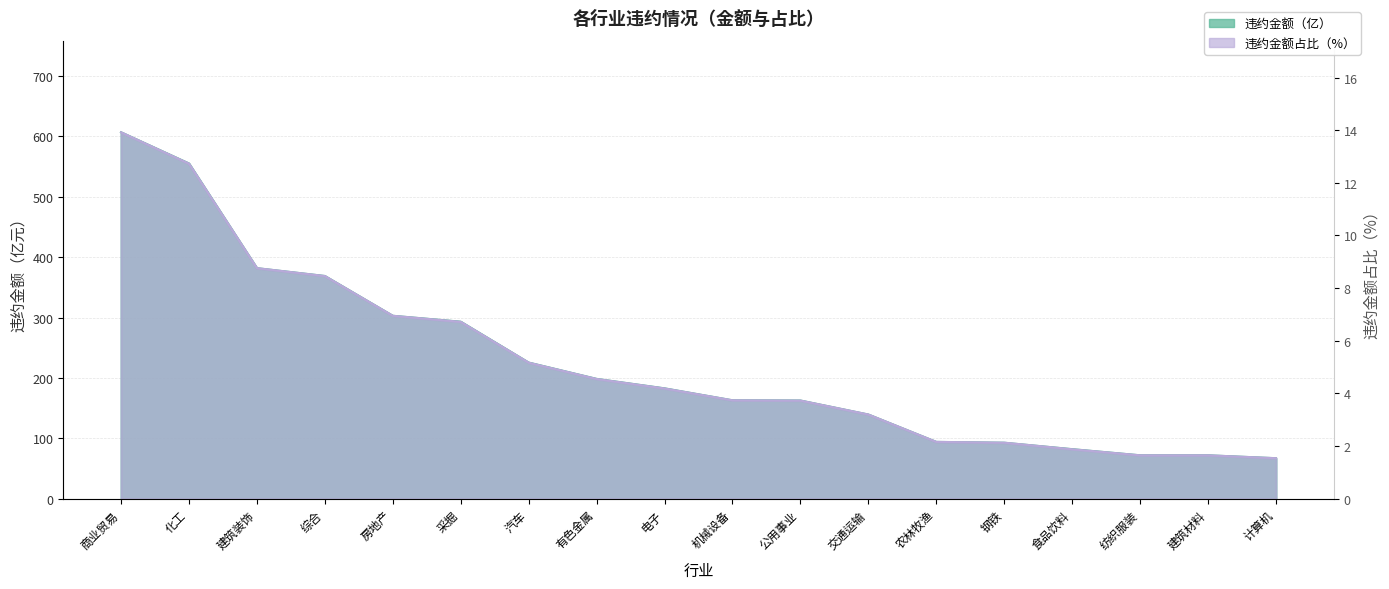

Rank the series at 机械设备 from highest to lowest value.

违约金额（亿）, 违约金额占比（%)